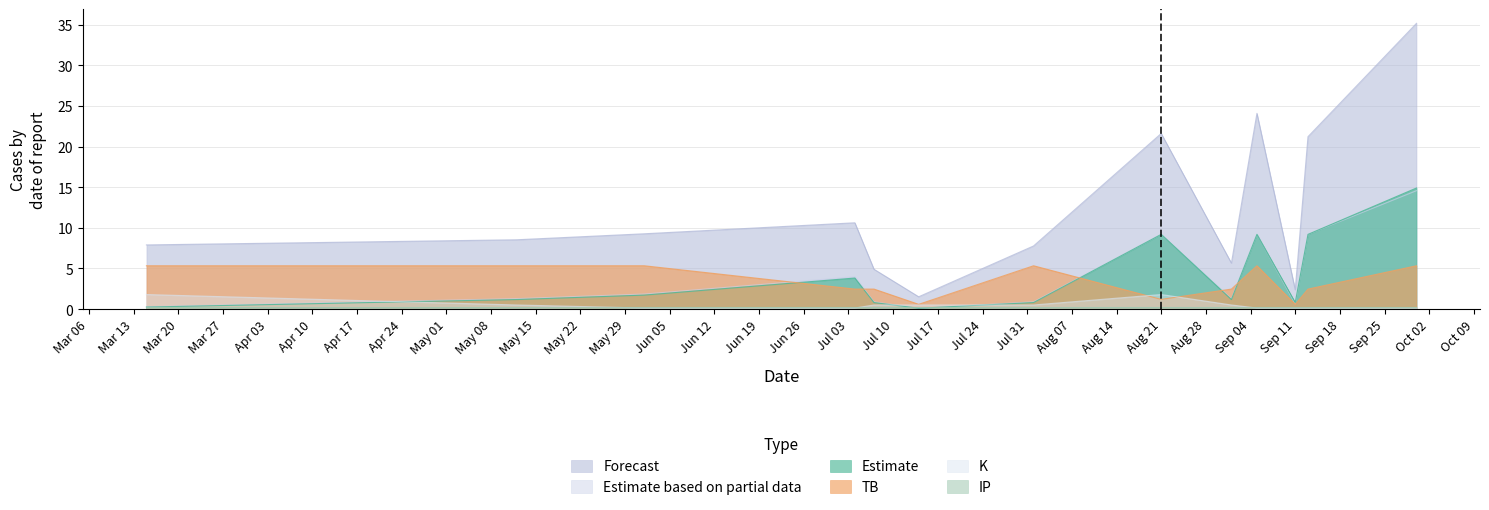

True or false: dSF and total intersect in this chart.

False